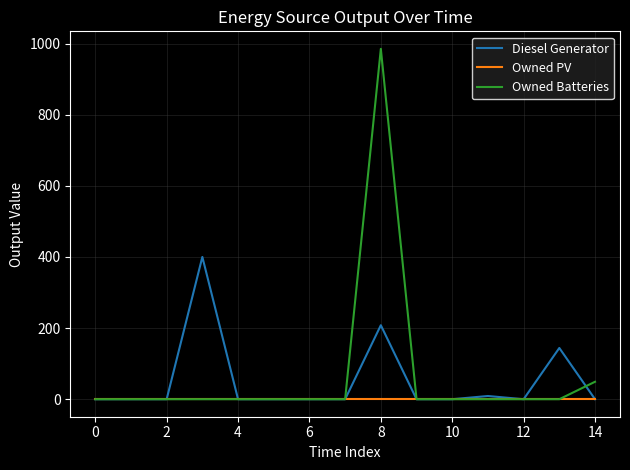

What is the maximum value for Diesel Generator?

400